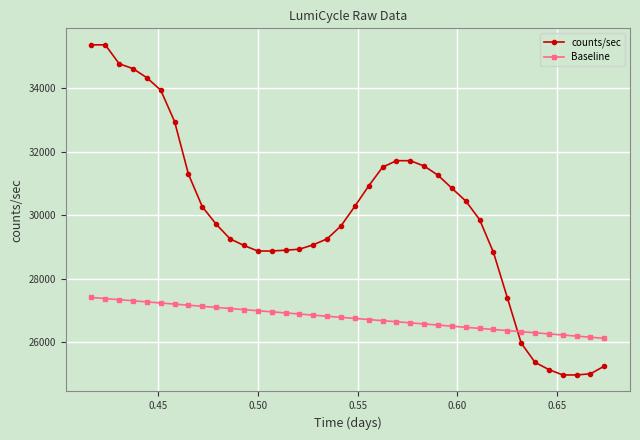

What is the difference between the second highest and second lowest values in the Baseline series?

1215.5